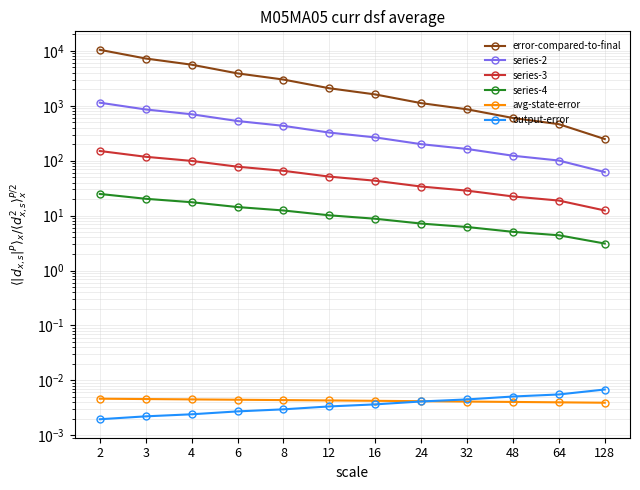

At which label is error-compared-to-final closest to 5359?

4